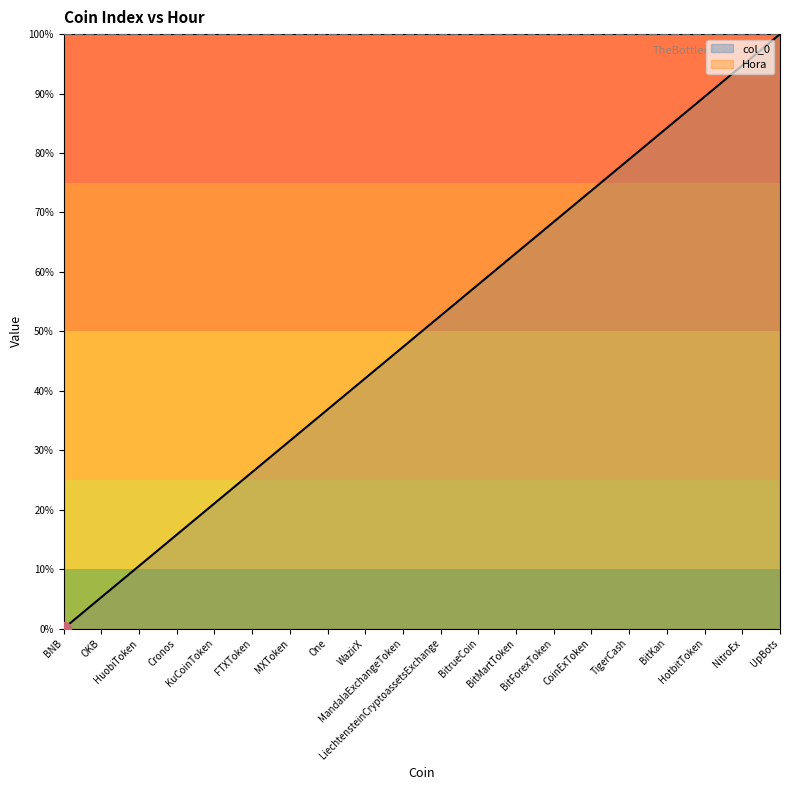

True or false: there are more than 2 points higher than both neighbors.

False